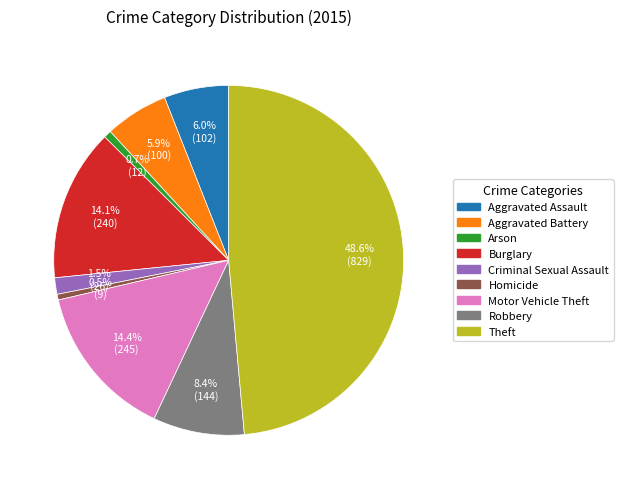

Does Arson account for over 50% of the chart?

No